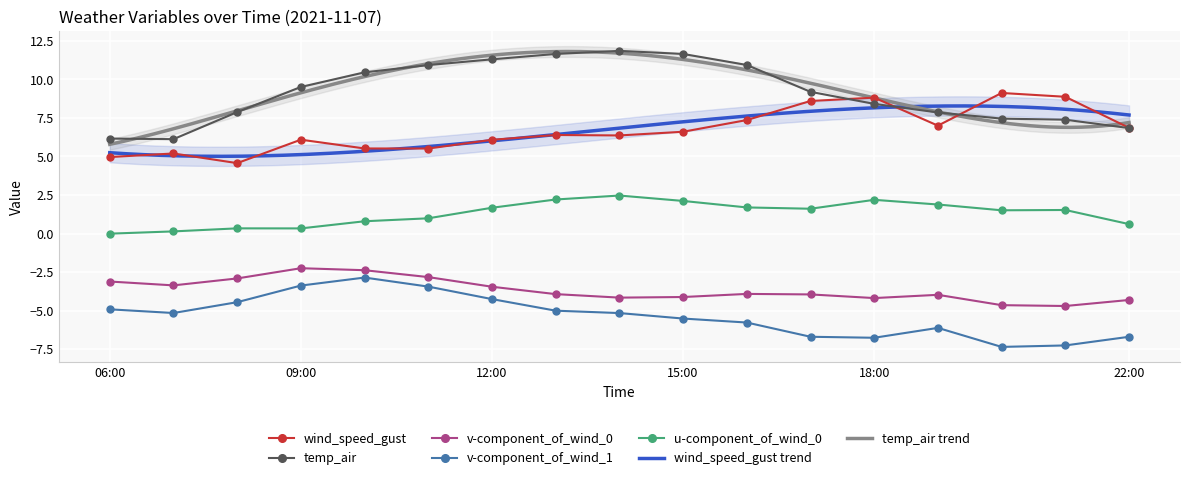

At which category does the chart reach its minimum across all series?

2021-11-07 20:00